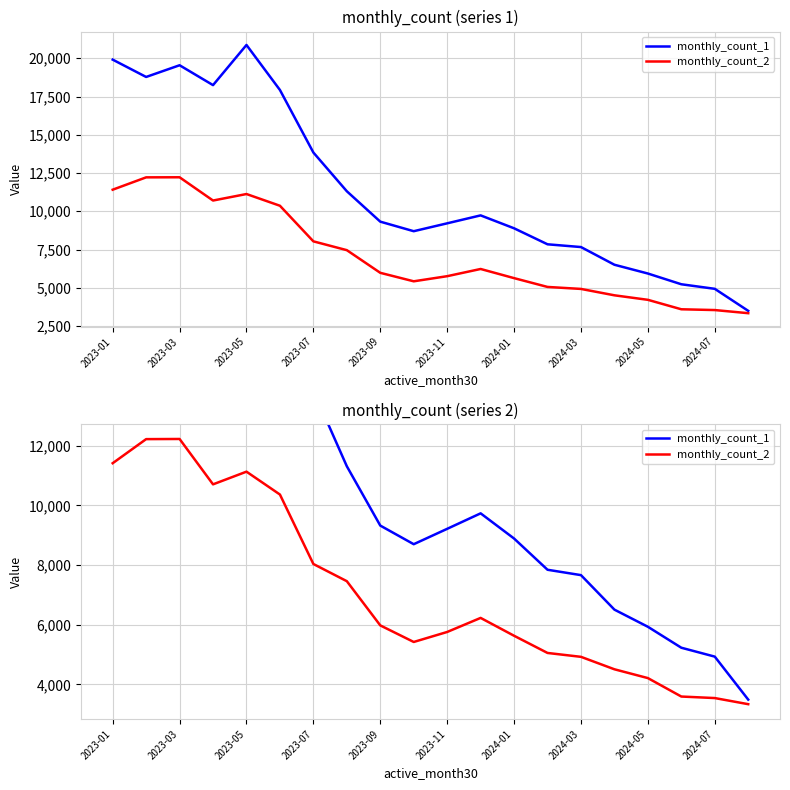

What are all the series names shown in the legend?

monthly_count_1, monthly_count_2